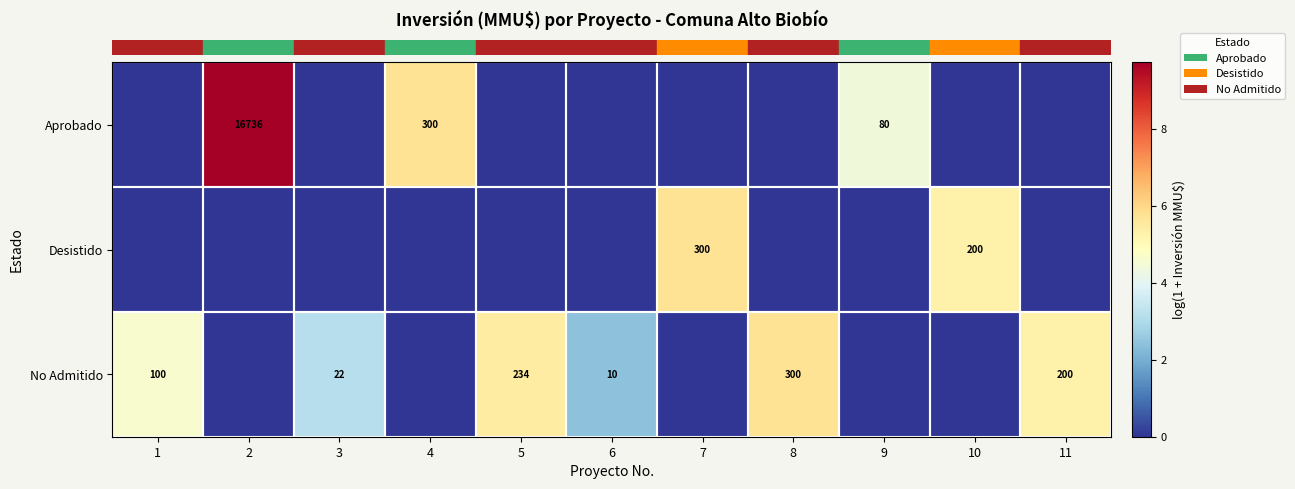

Which series changed the most between 6 and 10?

row_1